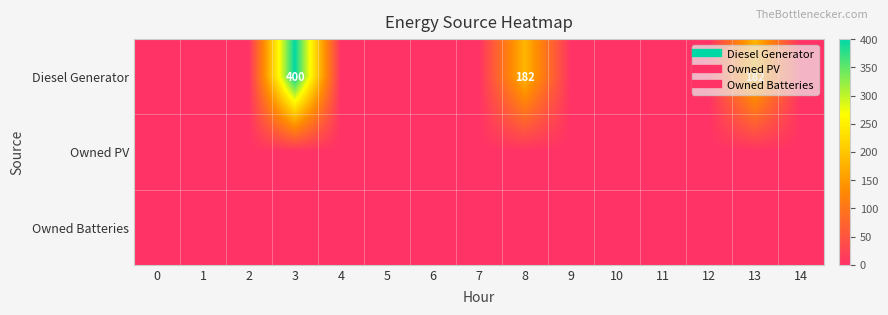

How many categories are shown in the chart?

15